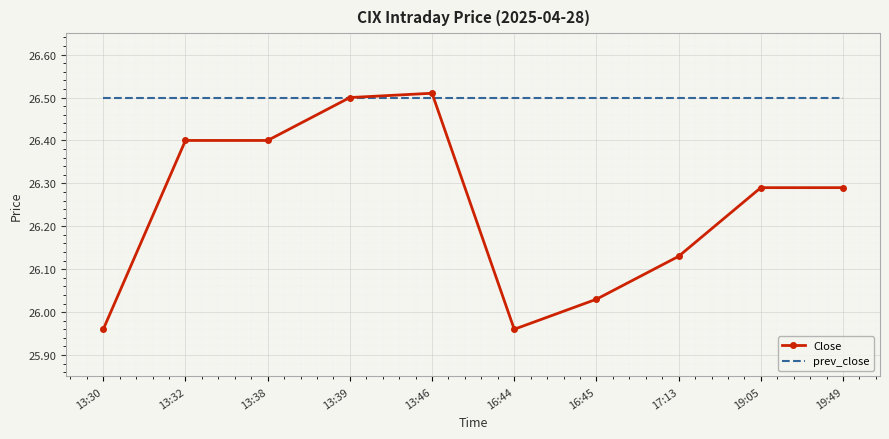

Rank the series at 19:05 from highest to lowest value.

prev_close, Close